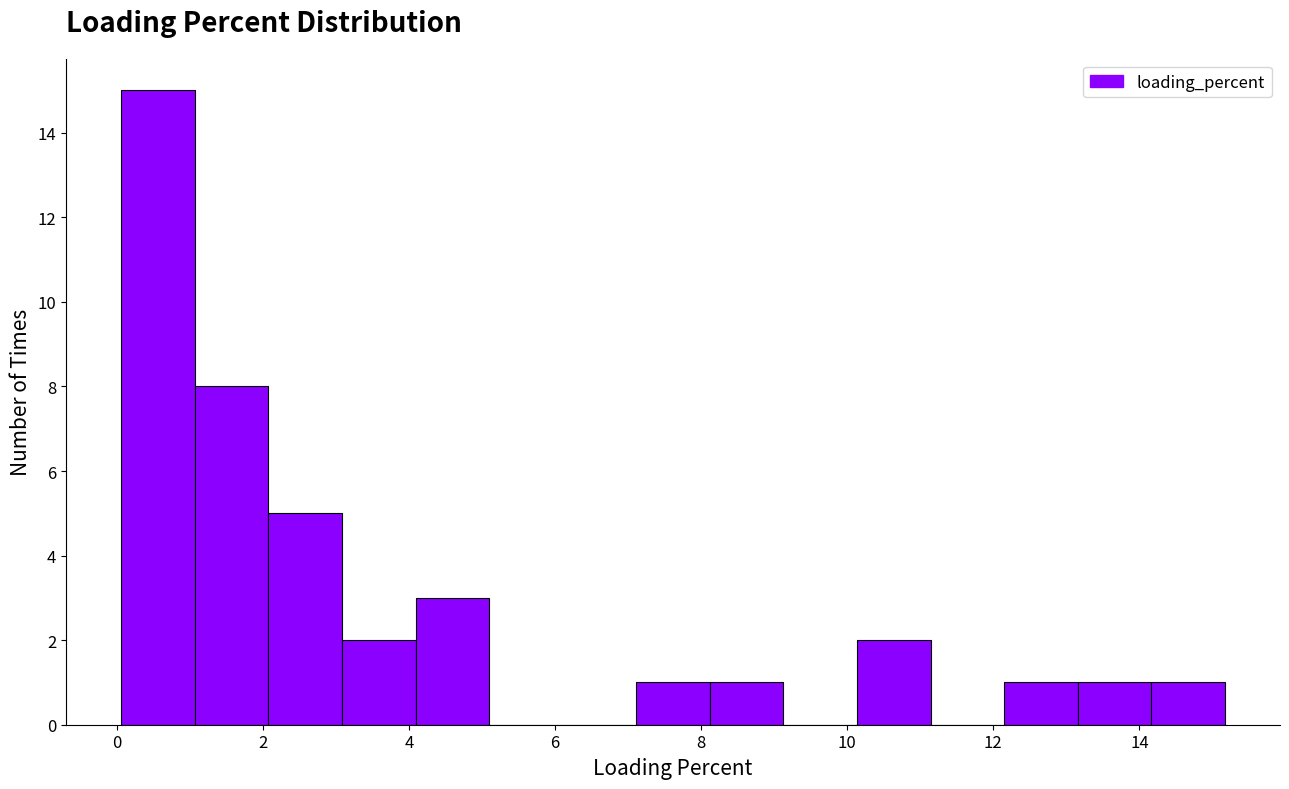

What is the height of the bar covering 0.0 to 1.0 on the x-axis? Neither the bar edges nor the heights are printed on the chart, so give them approximately, as read against the axes.

15